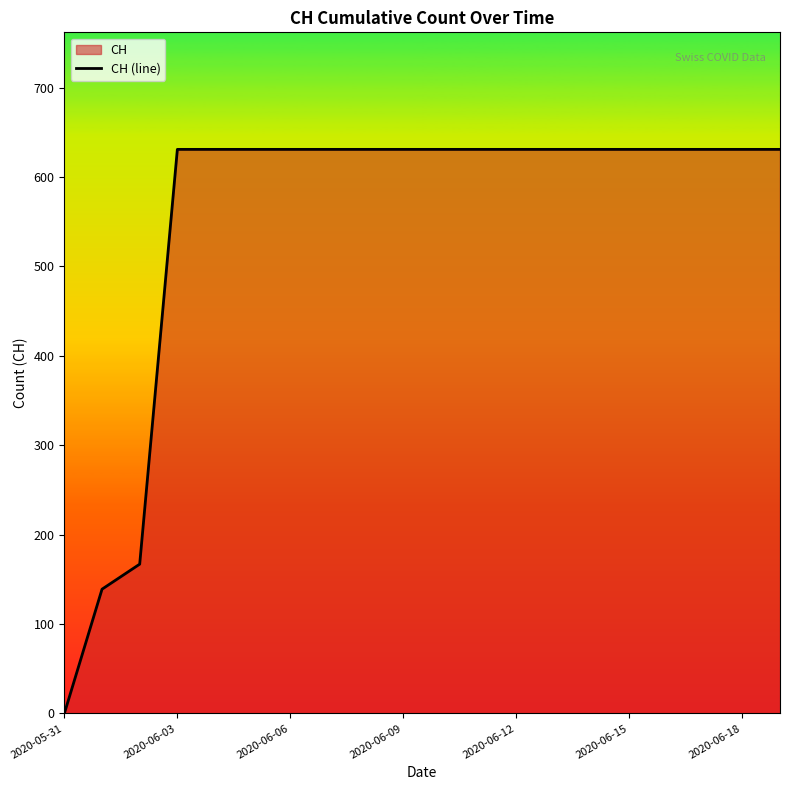

Which category has the lowest value across all series?

2020-05-31